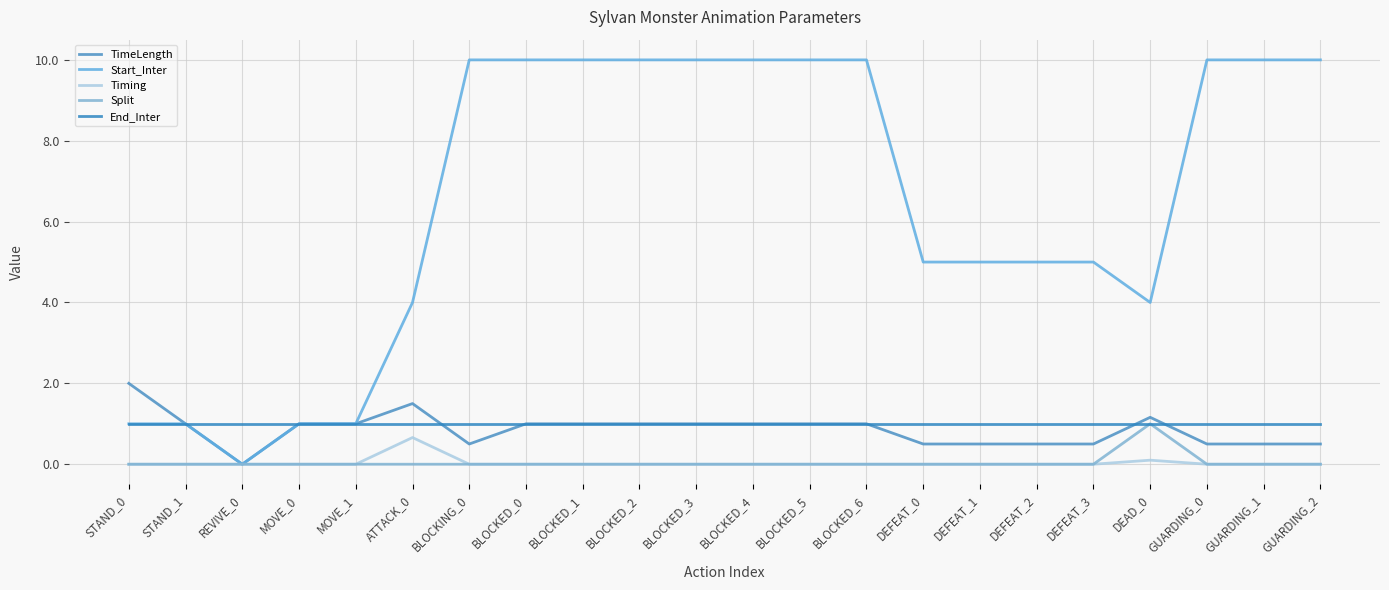

How many lines are shown in the chart?

5